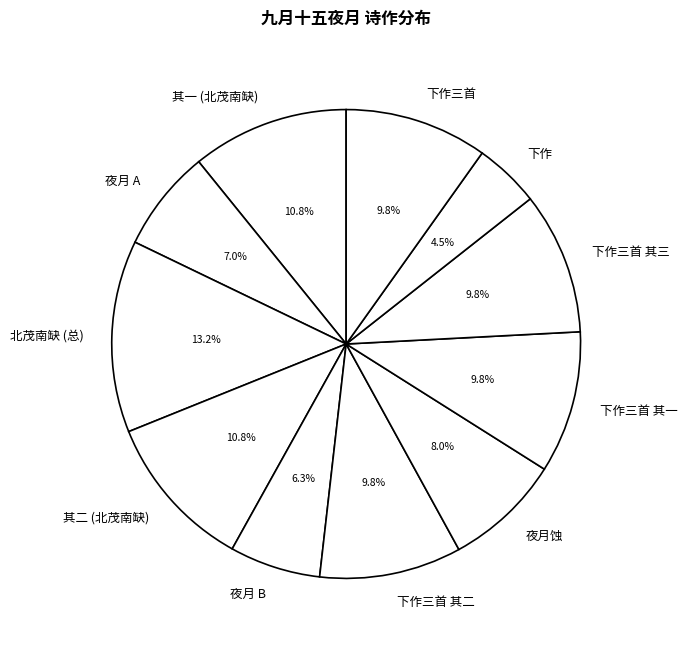

What is the ratio of the value at 下作 to the value at 北茂南缺 (总)?

0.3